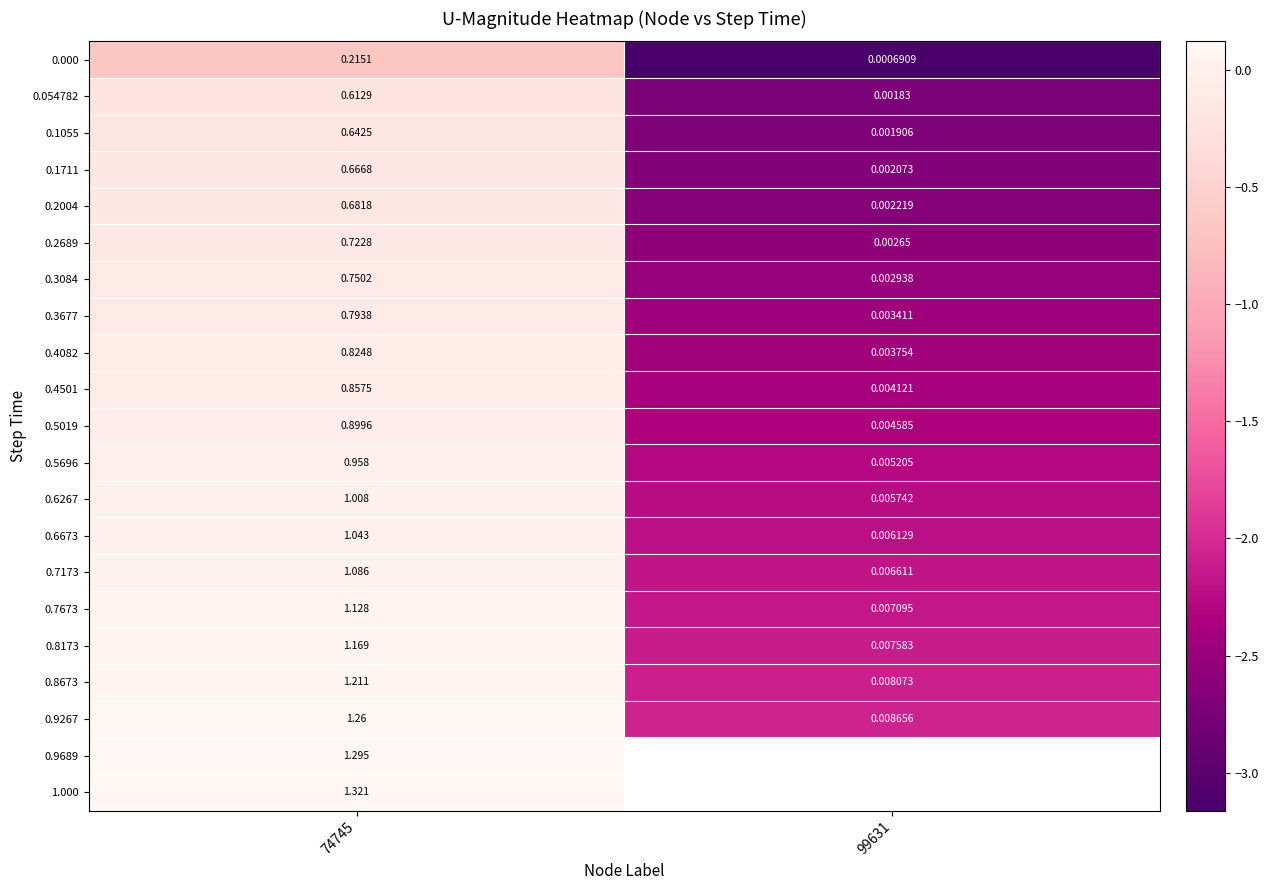

How many data points in 0.6673 are above 1?

1